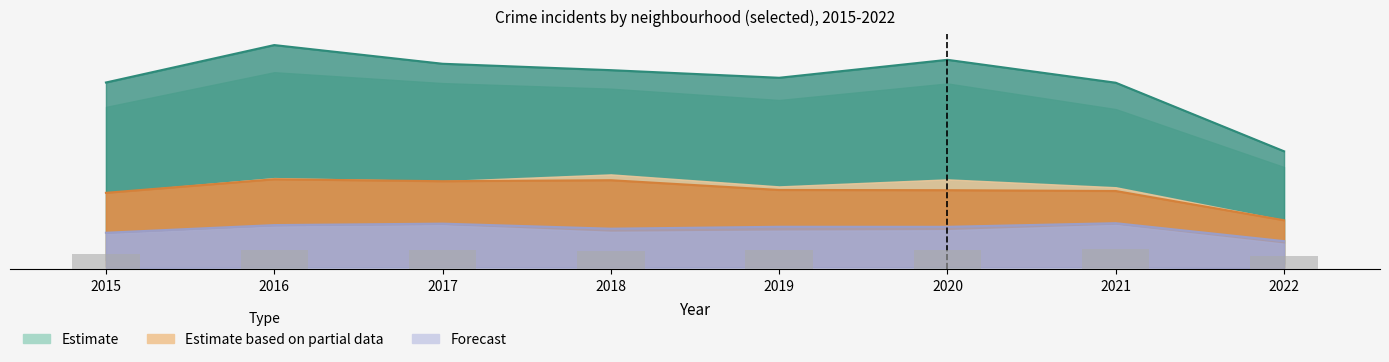

What are all the series names shown in the legend?

Estimate, Estimate based on partial data, Forecast